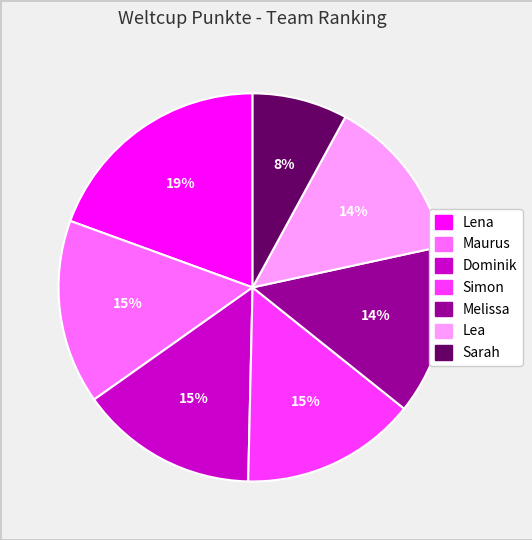

To the nearest percent, what portion does Lea represent?

14%